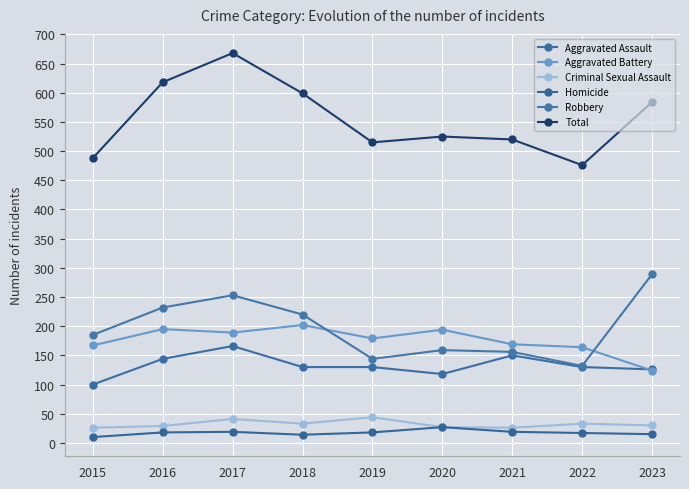

Count the number of categories in the chart.

9